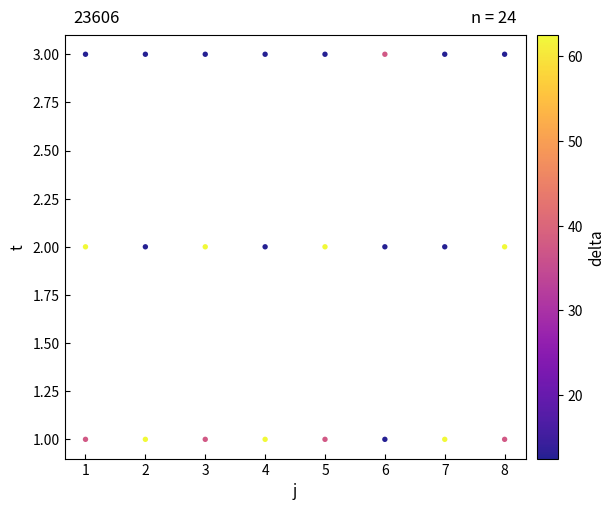

What is the range of X values (max minus min)?

7